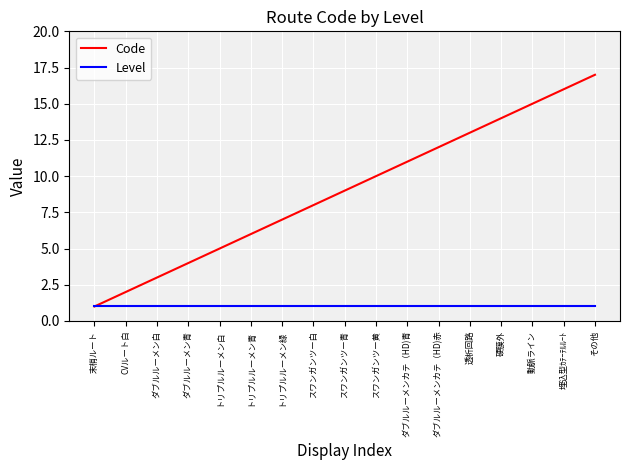

The value of Level at ダブルルーメン白 is 1. True or false?

True